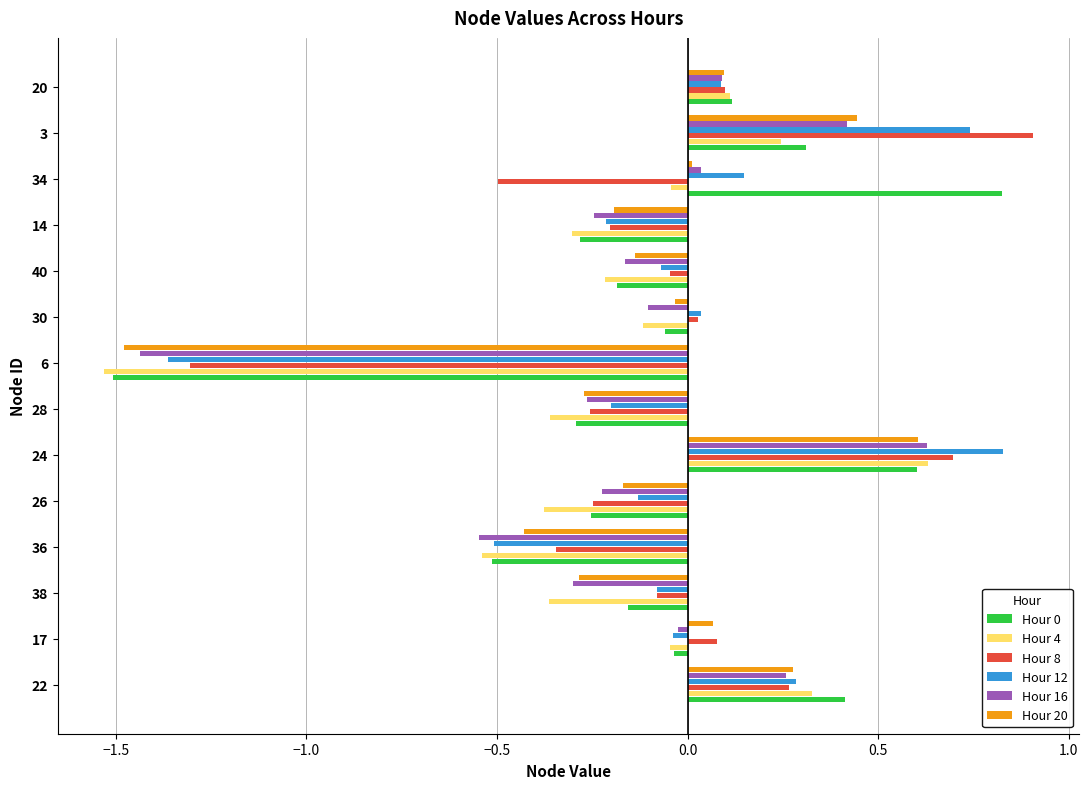

What is the total value across all series at 22?

1.8